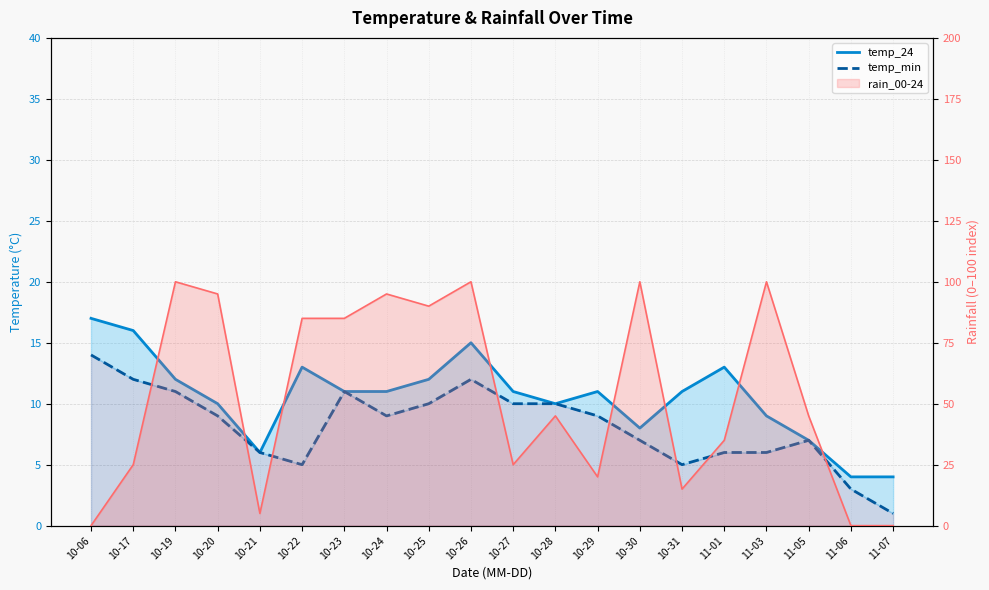

Does the chart have visible grid lines?

Yes